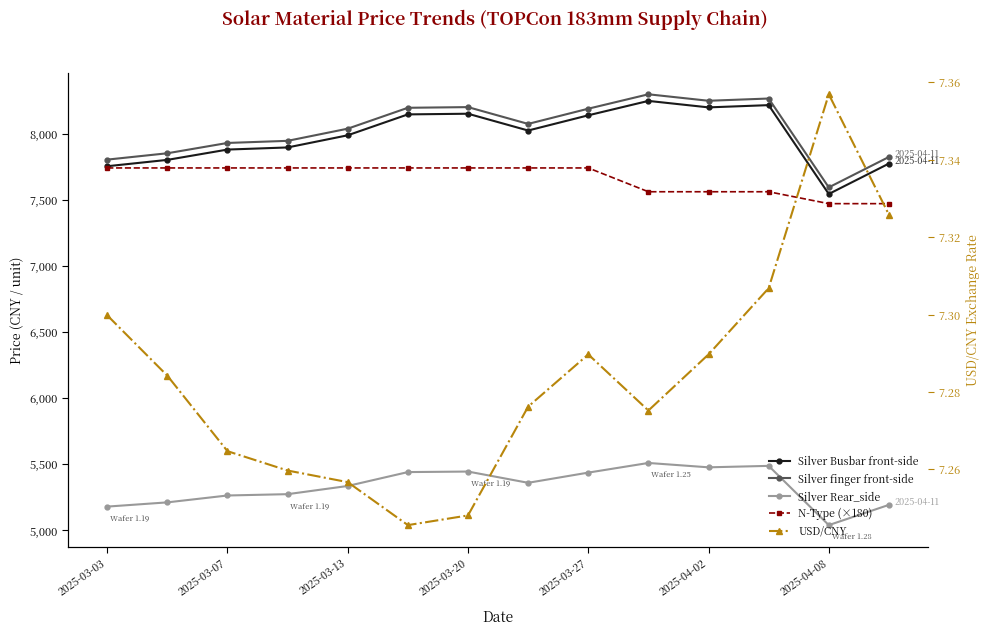

Reading right to left, what are all the values shown in this chart?

Silver Busbar front-side: 7773.0	7543.0	8215.0	8198.0	8247.0	8138.0	8023.0	8150.0	8145.0	7987.0	7895.0	7879.0	7801.0	7753.0
Silver finger front-side: 7823.0	7593.0	8265.0	8248.0	8297.0	8188.0	8073.0	8200.0	8195.0	8037.0	7945.0	7929.0	7851.0	7803.0
Silver Rear_side: 5192.0	5039.0	5487.0	5476.0	5509.0	5436.0	5359.0	5444.0	5440.0	5335.0	5273.0	5263.0	5211.0	5179.0
N-Type (×180): 7470.0	7470.0	7560.0	7560.0	7560.0	7740.0	7740.0	7740.0	7740.0	7740.0	7740.0	7740.0	7740.0	7740.0
USD/CNY: 7.3	7.4	7.3	7.3	7.3	7.3	7.3	7.2	7.2	7.3	7.3	7.3	7.3	7.3